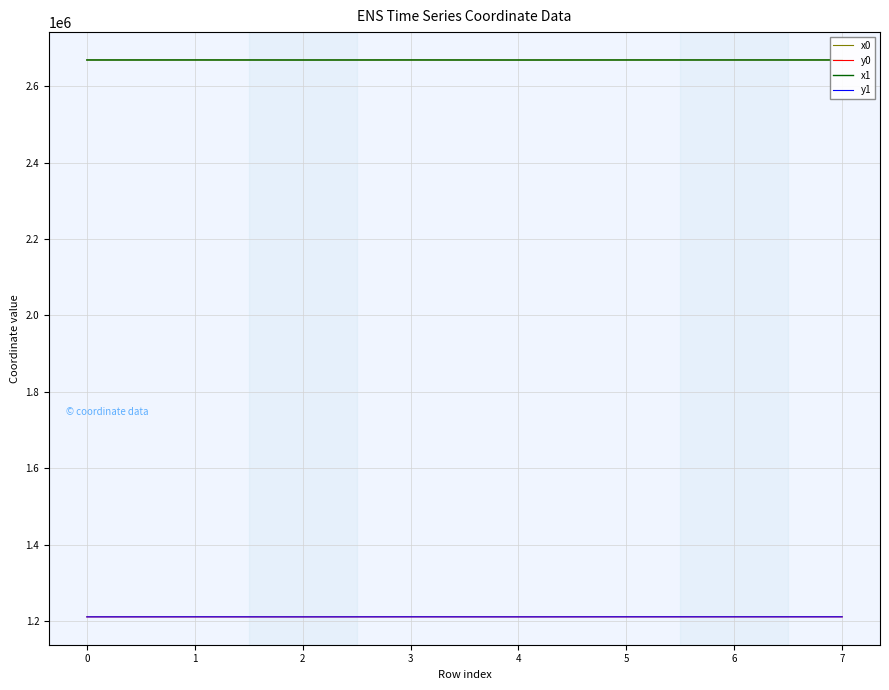

Where does the y1 series first go above 1211863?

1